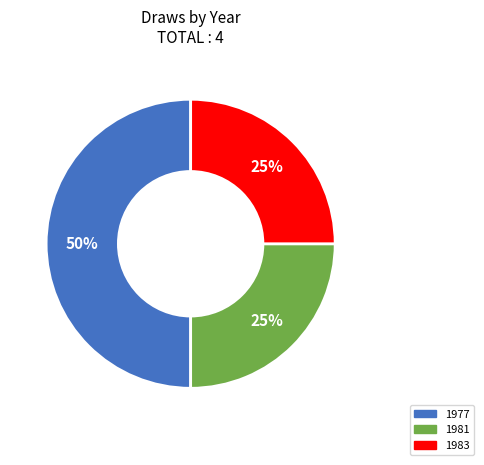

Which has a higher value, 1977 or 1981?

1977